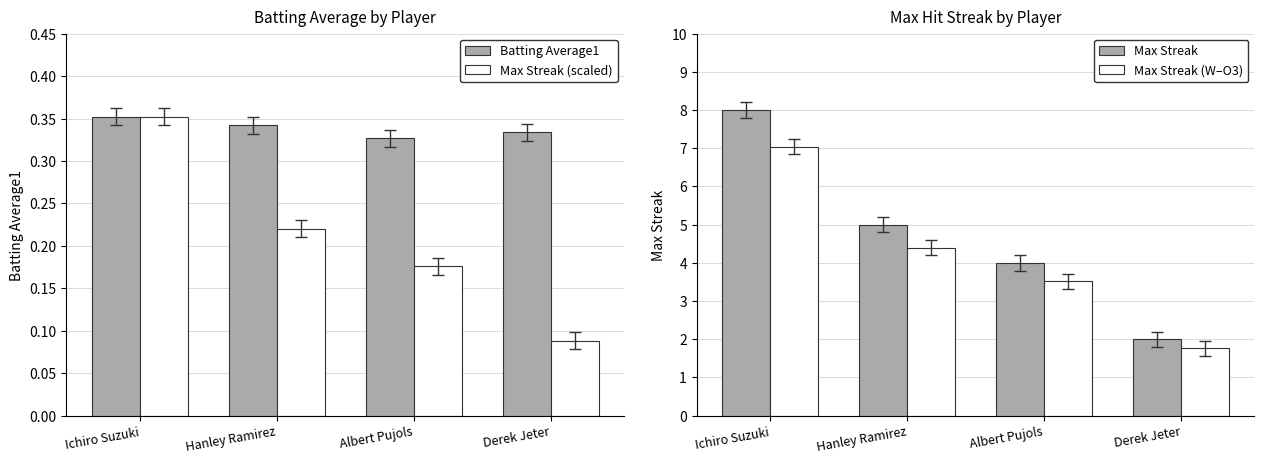

Between Ichiro Suzuki and Albert Pujols, which is larger?

Ichiro Suzuki